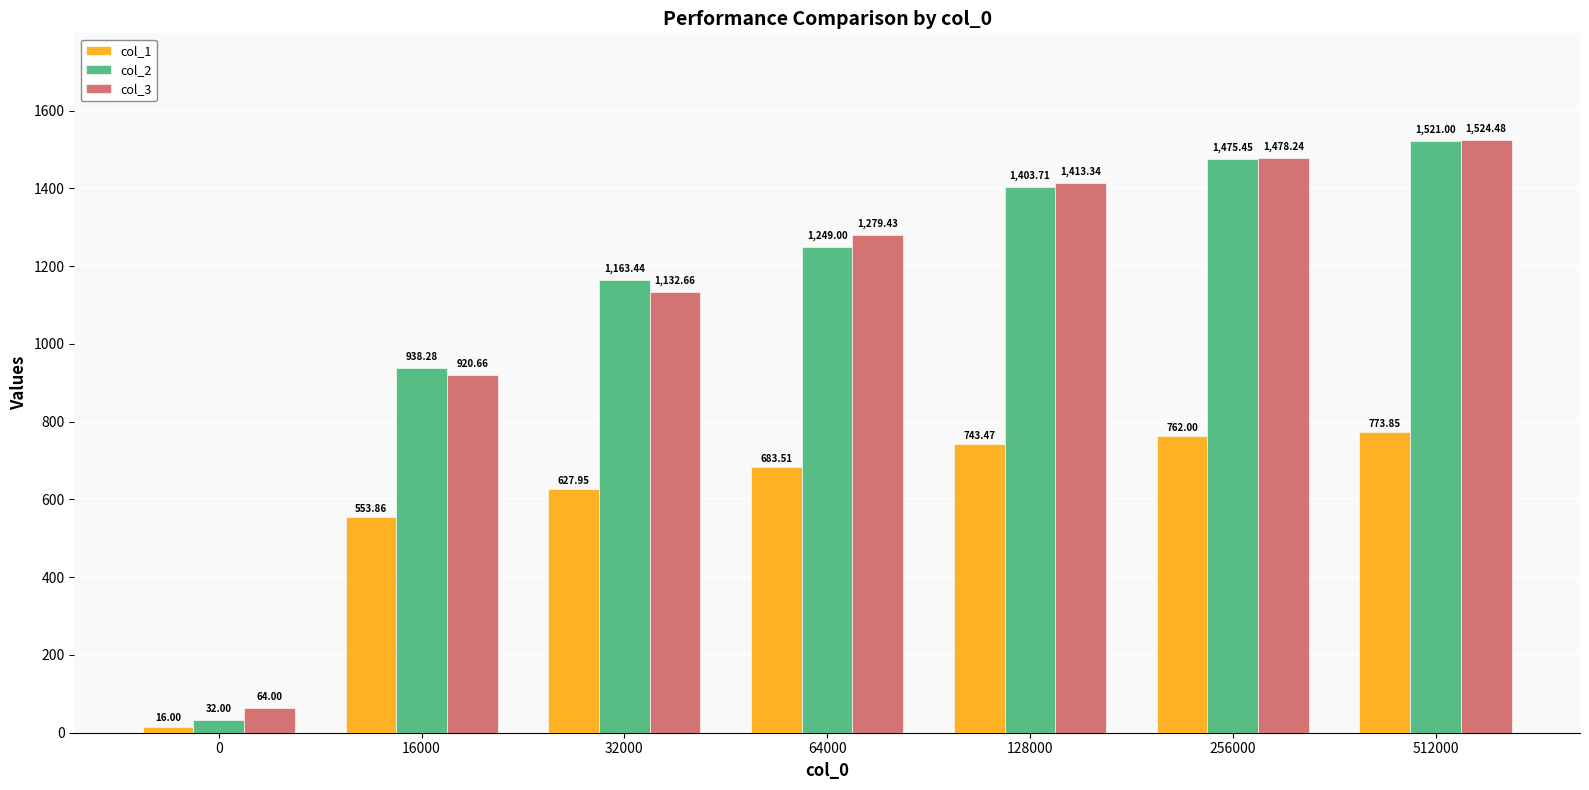

How many data points in col_2 are less than 1249?

3